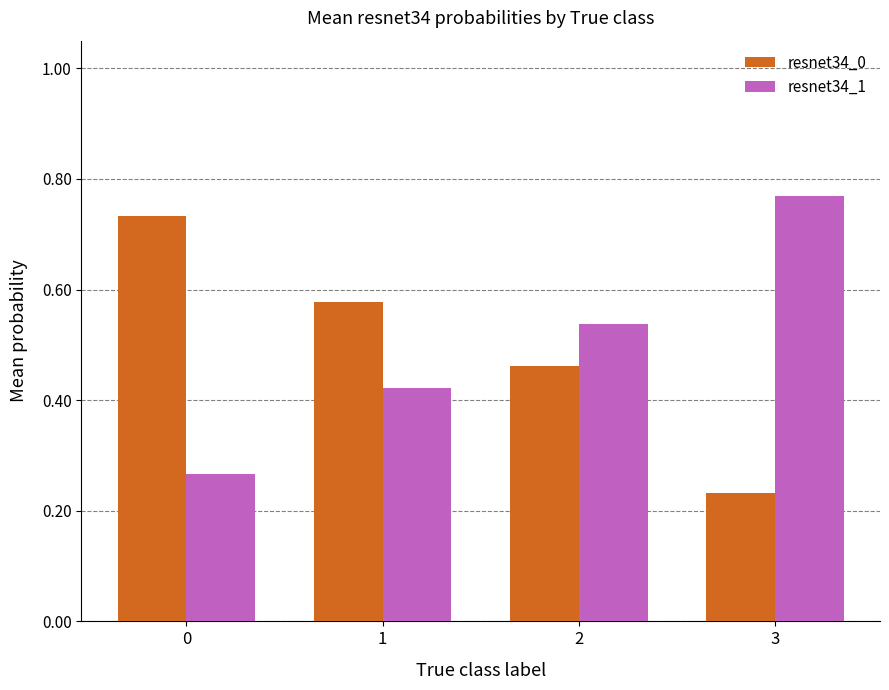

What is the sum of the resnet34_1 values at 2 and 3?

1.3